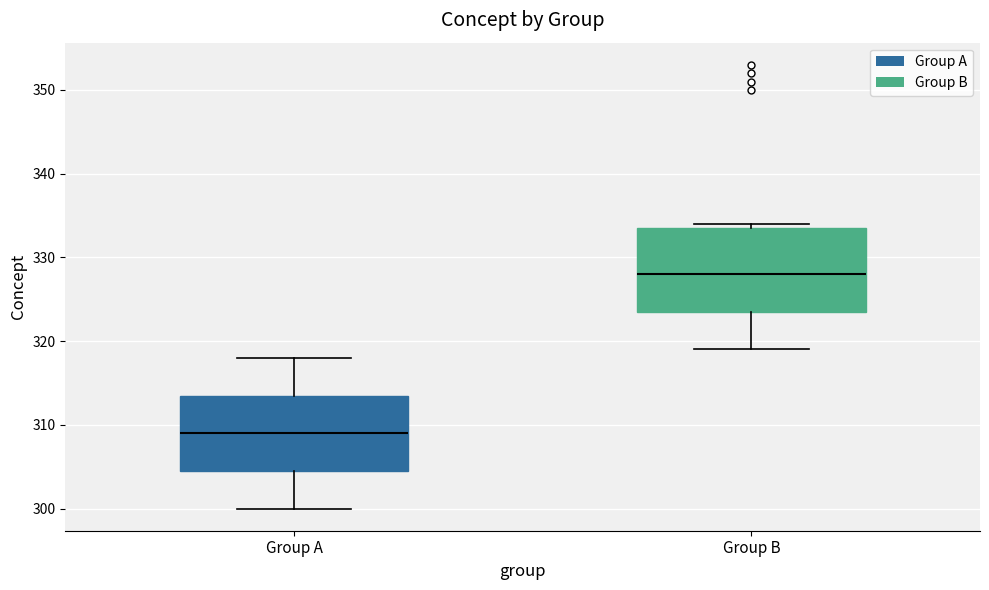

Reading left to right, transcribe this box plot: for each box, give where its median line is, the range the box spans, and where its two whiskers end, as read against the y-axis. The values are not printed on the chart, so give them approximately, as read against the axis.

Group A: median 309, box 305 to 314, whiskers 300 to 318
Group B: median 328, box 324 to 334, whiskers 319 to 334 (just above the box's upper edge)